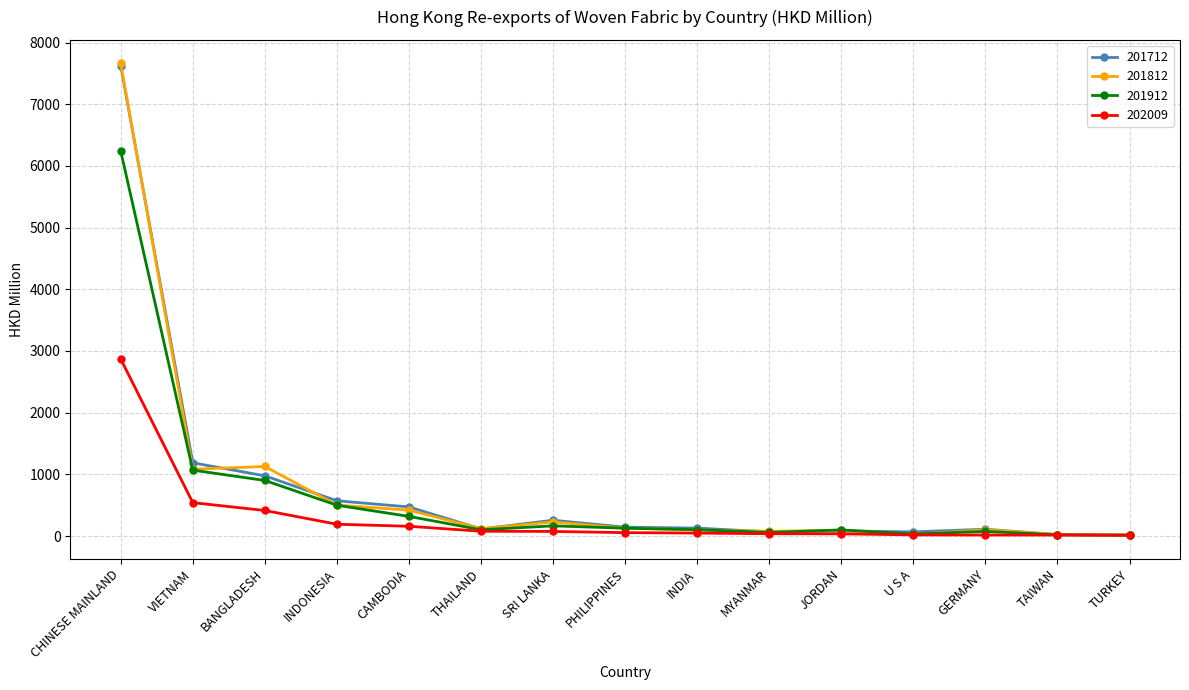

The 201712 series shows 7624.6 at CHINESE MAINLAND. True or false?

True